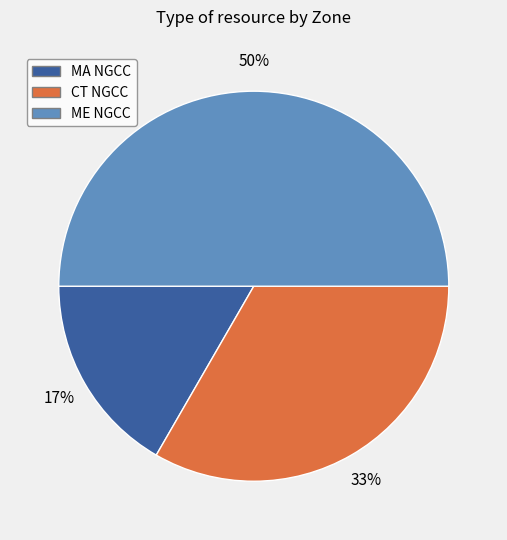

To the nearest percent, what is the average slice percentage?

33%